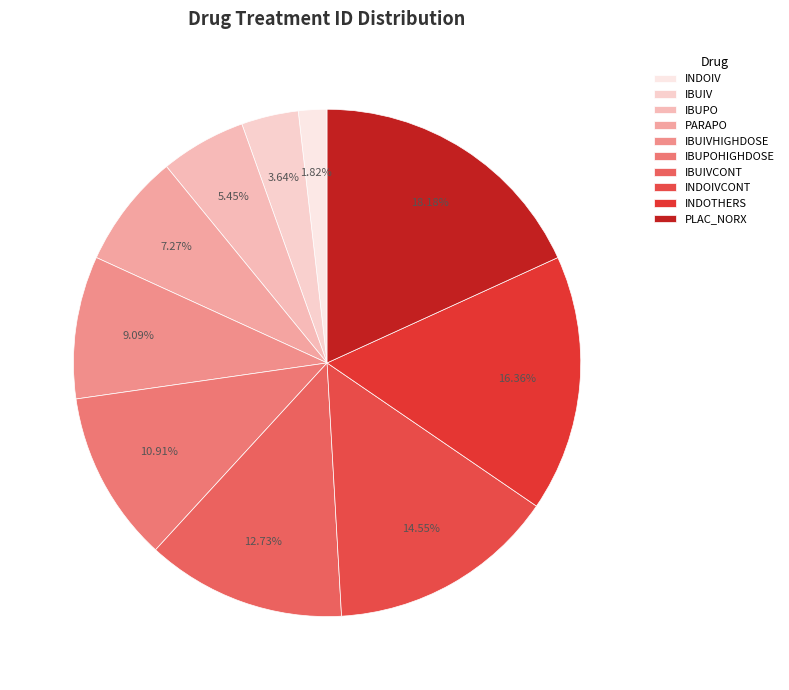

Which slice is the smallest?

INDOIV